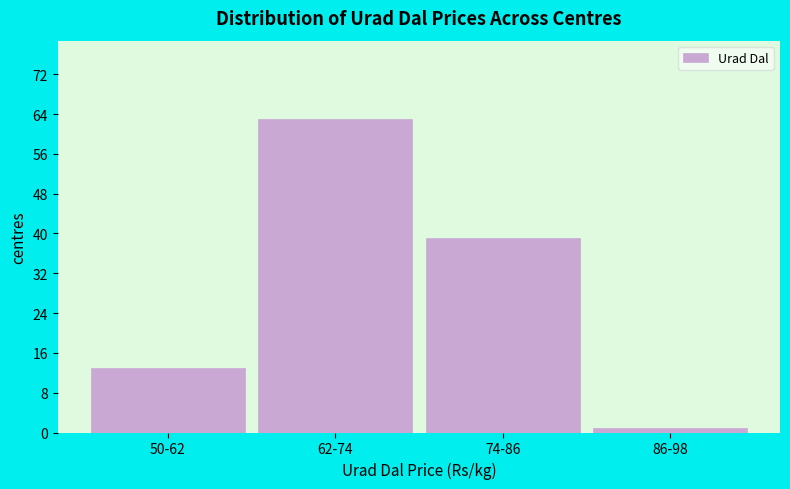

Reading left to right, list all the values displayed in this chart.

13	63	39	1